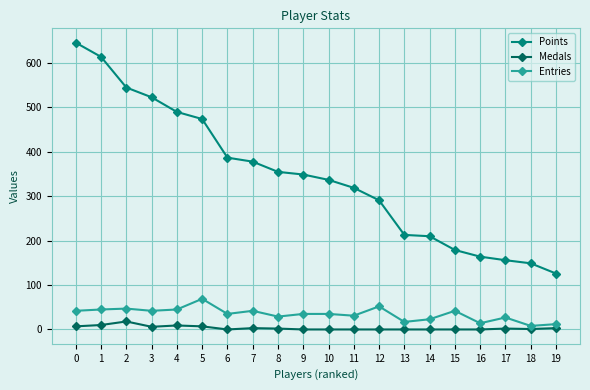

Is the value of Points at 13 greater than the value of Medals at 12?

Yes